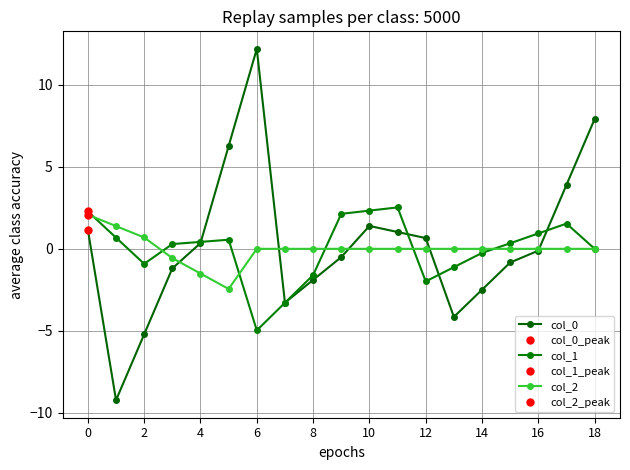

Which has a higher value, 18 or 16?

18